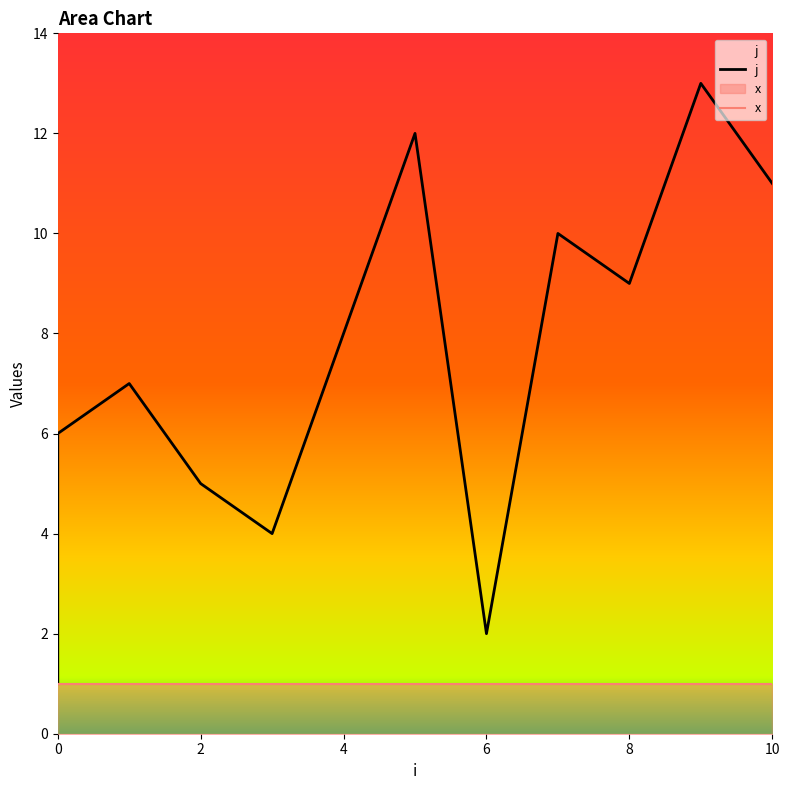

Which label corresponds to the largest value in the chart?

9